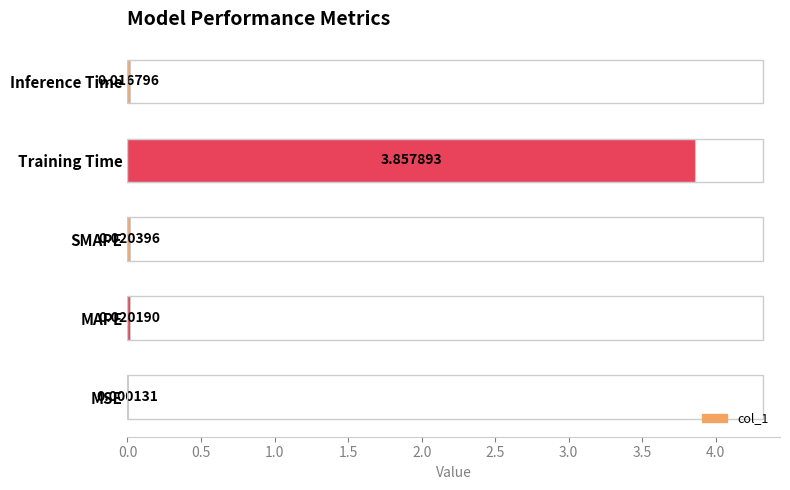

Are the bars horizontal?

Yes